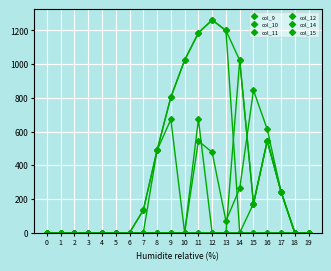

Count the number of data series in this chart.

6